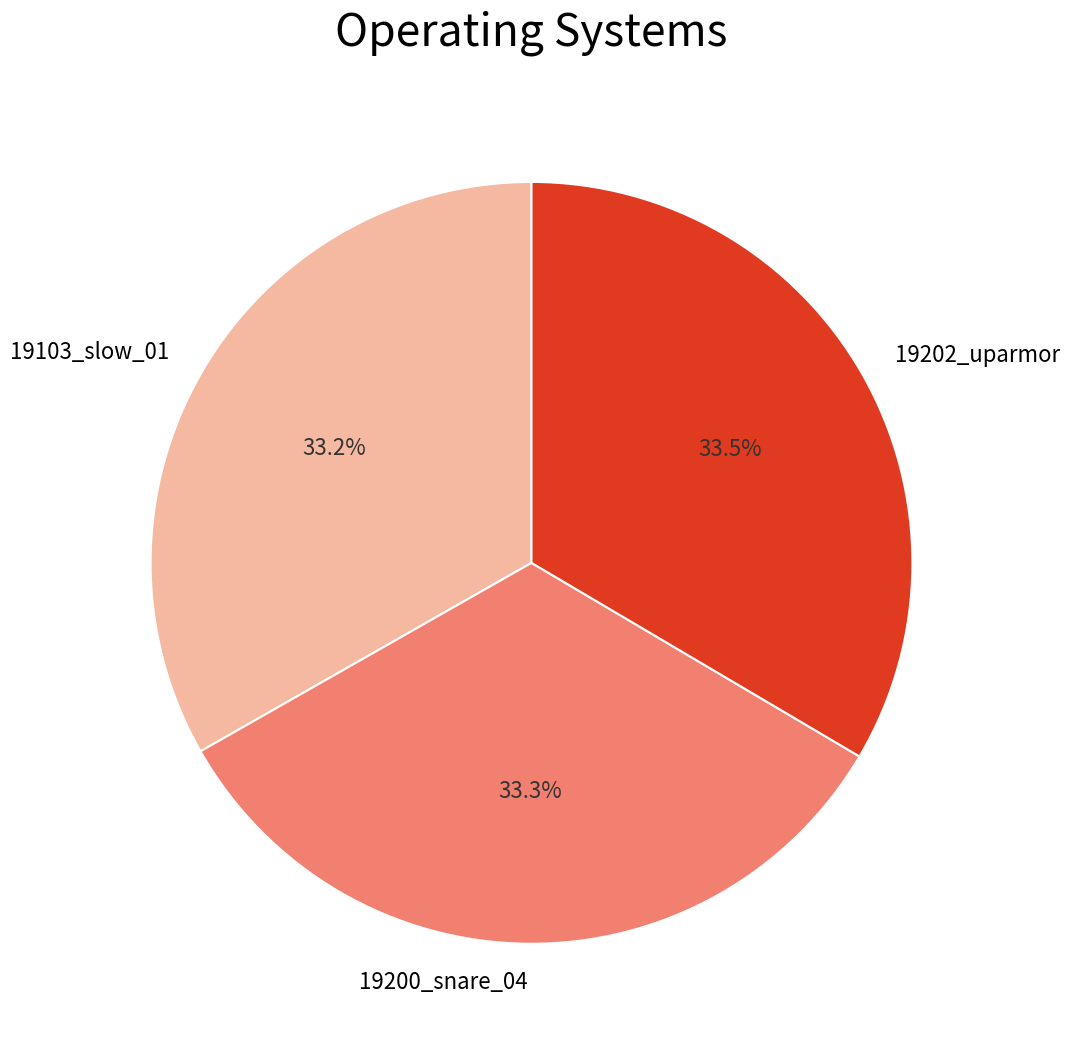

Combined, what portion of the pie is 19103_slow_01 and 19200_snare_04?

66.5%